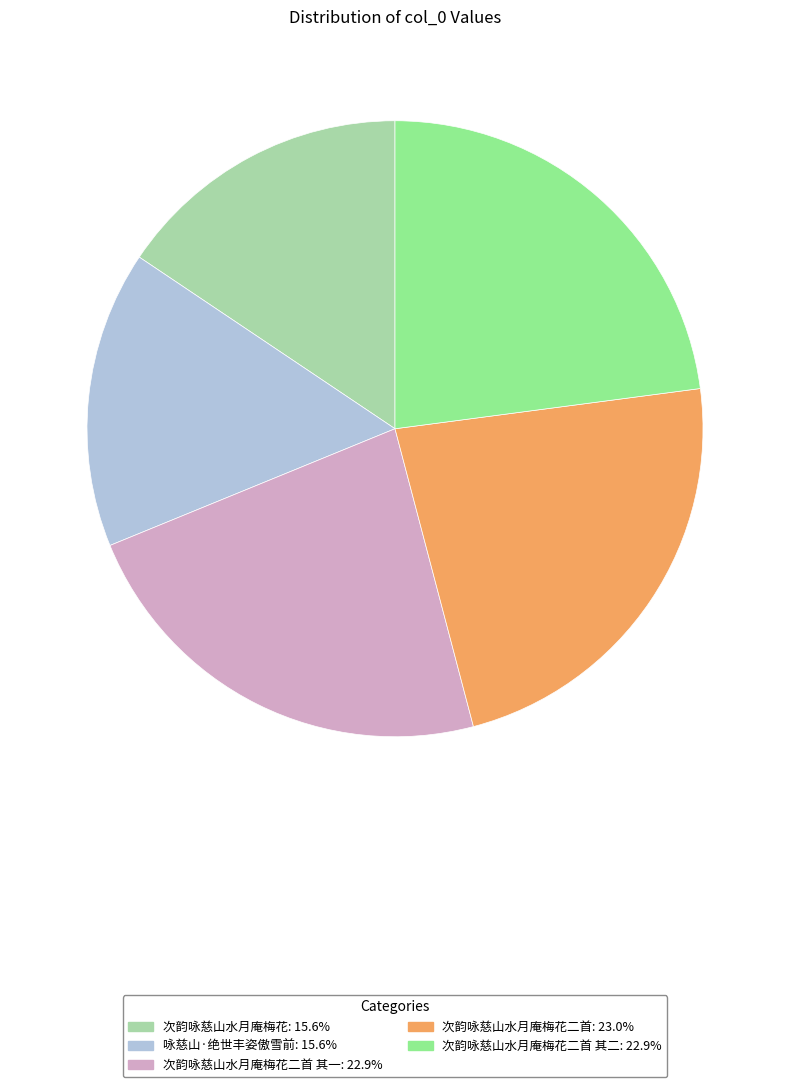

How many segments does this pie chart have?

5